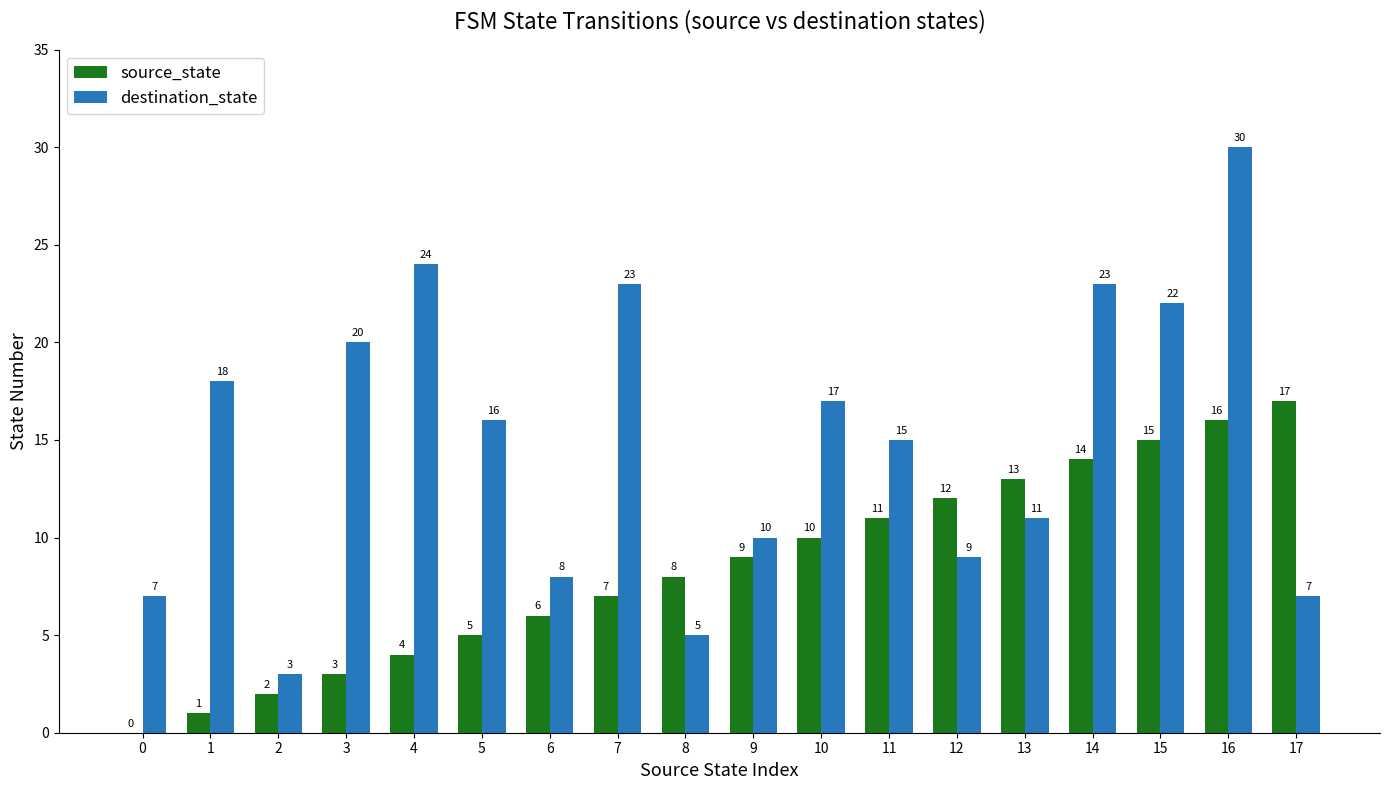

At which category is the sum across all series the highest?

16